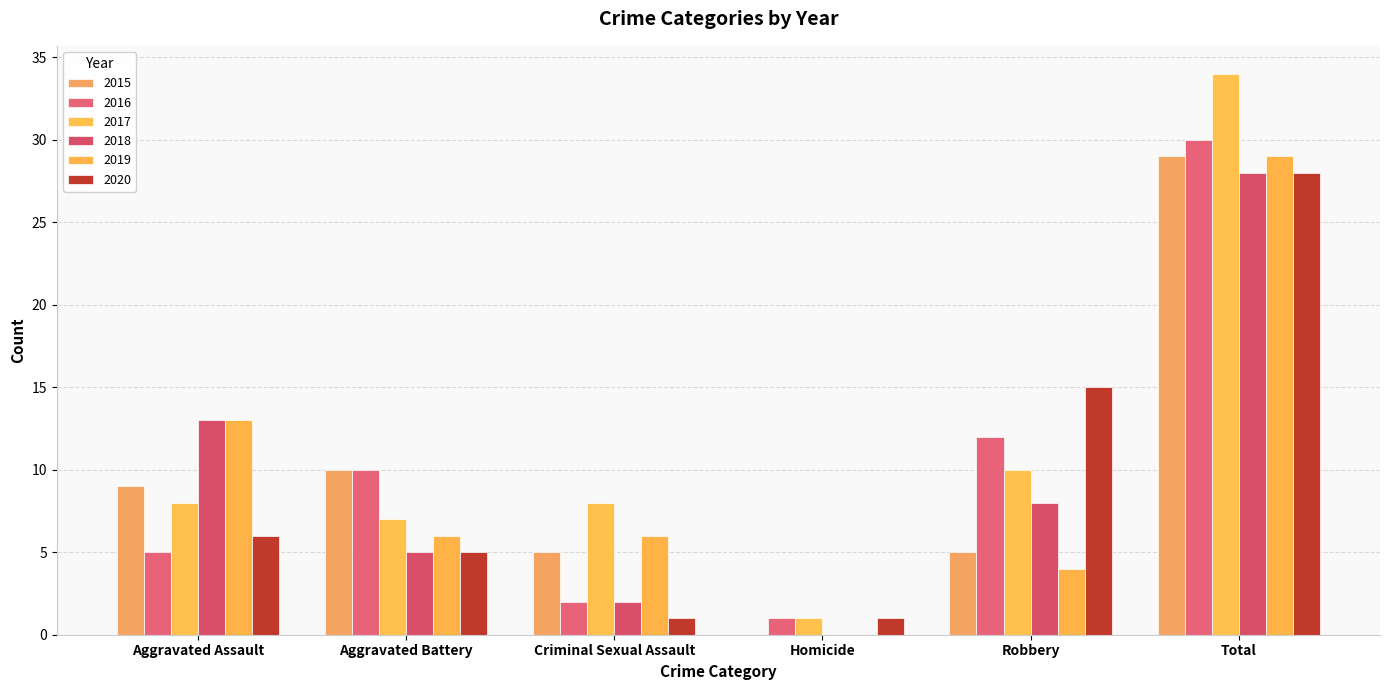

Are the bars grouped side by side (vs. stacked)?

Yes